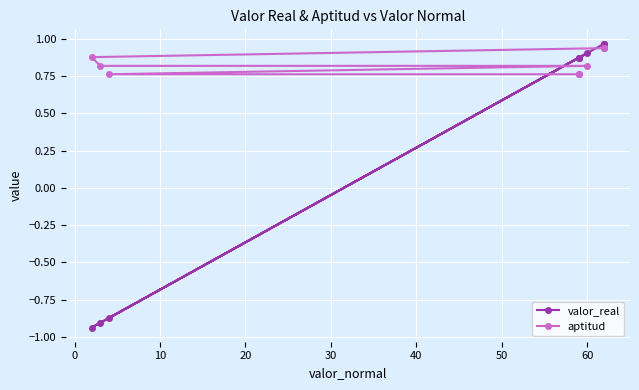

True or false: aptitud and valor_real cross at least once.

True